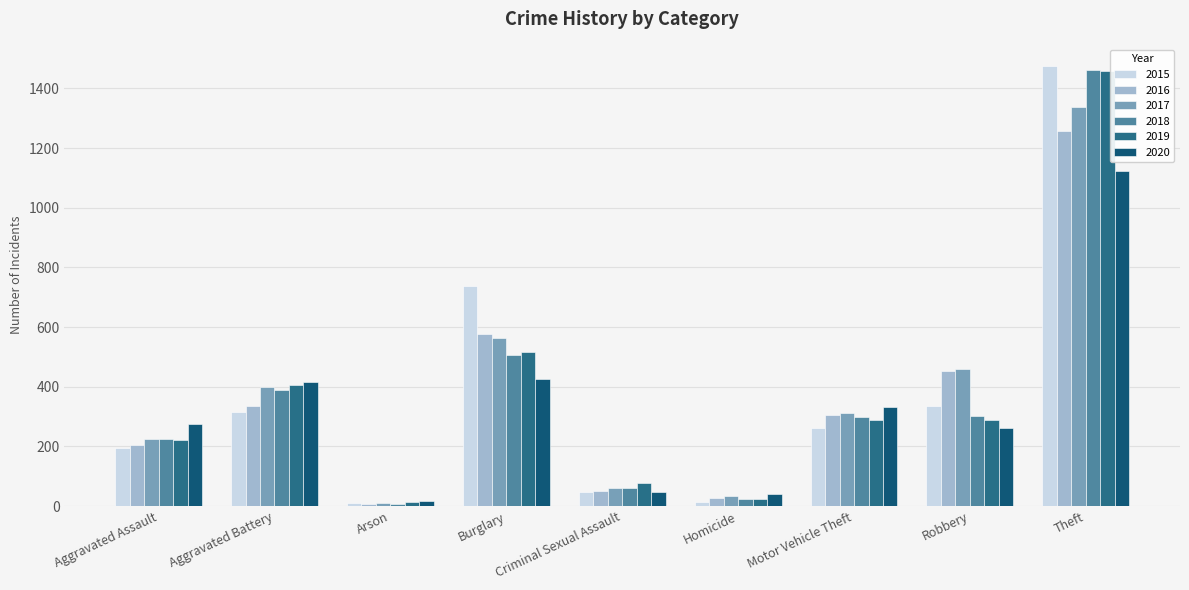

Is it true that 2015 equals 46 at Criminal Sexual Assault?

True